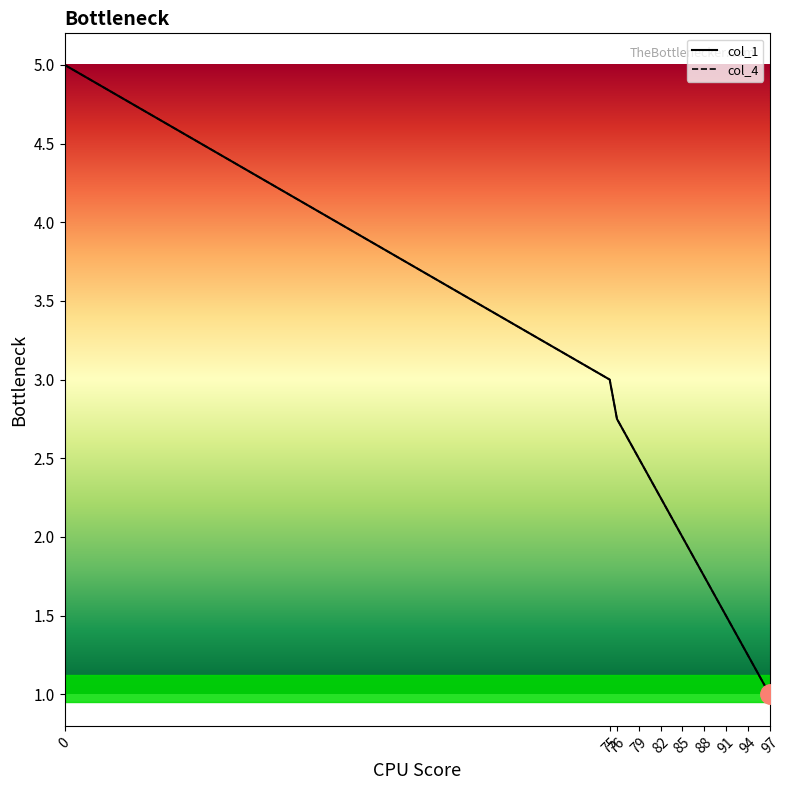

True or false: col_1 and col_4 intersect in this chart.

False